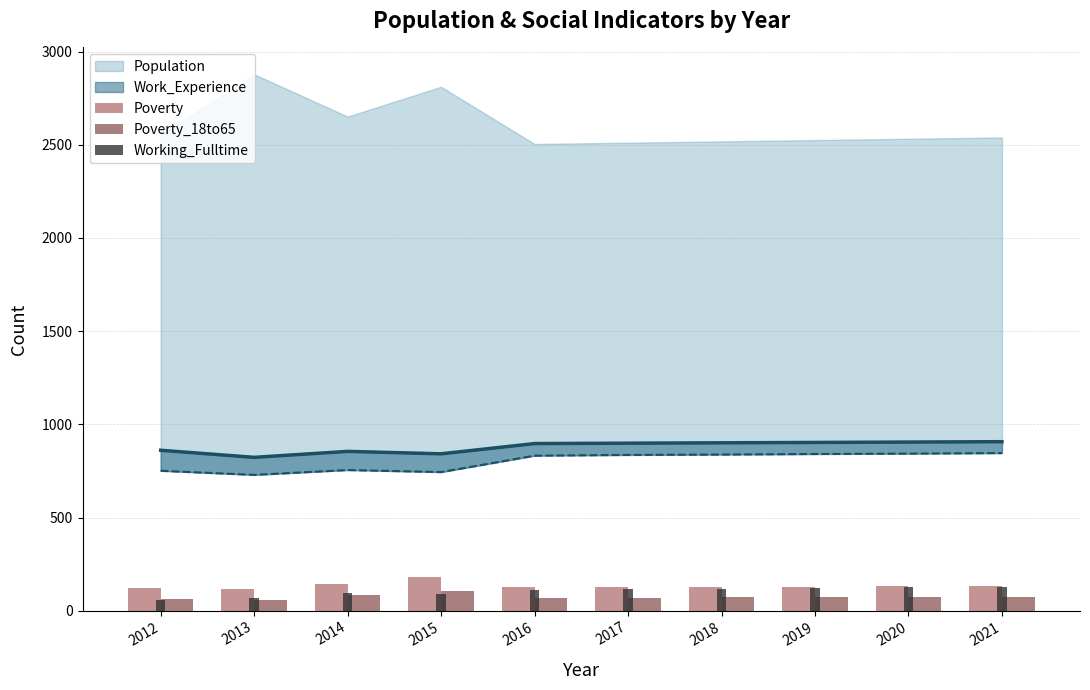

True or false: Poverty_18to65 has a value of 140 at 2014.

False